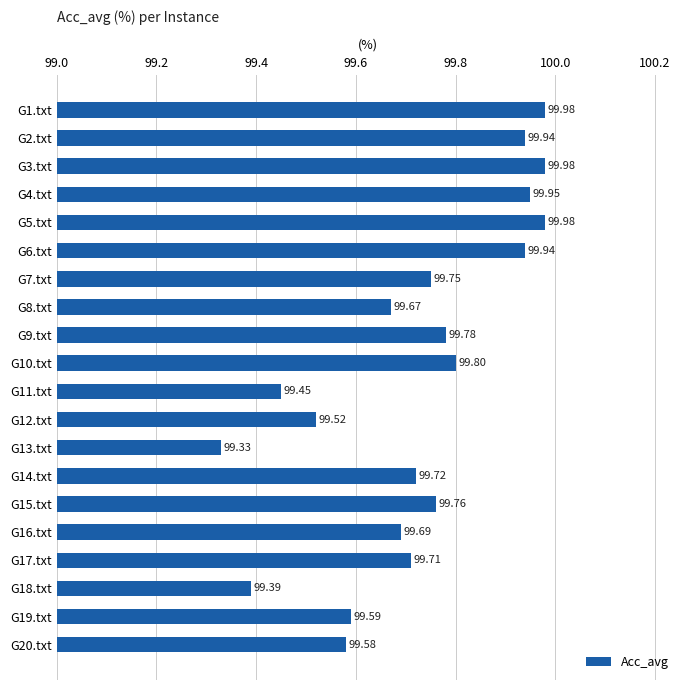

What is the ratio of the value at G17.txt to the value at G9.txt?

1.0